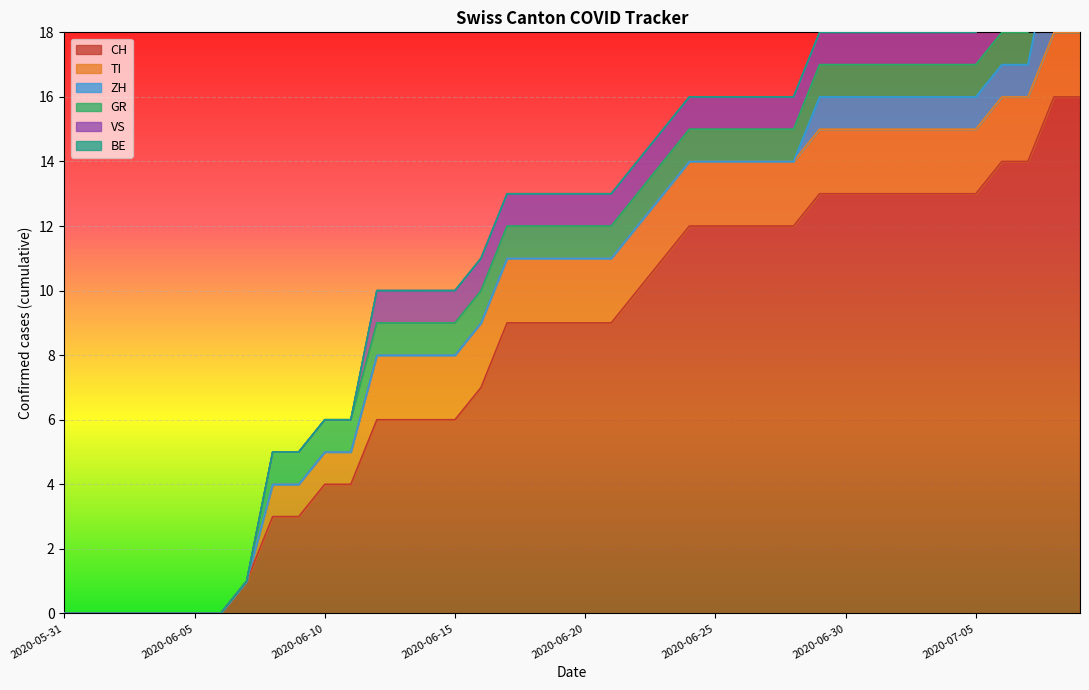

Reading right to left, extract all data points from this chart.

CH: 16	16	14	14	13	13	13	13	13	13	13	12	12	12	12	12	11	10	9	9	9	9	9	7	6	6	6	6	4	4	3	3	1	0	0	0	0	0	0	0
TI: 2	2	2	2	2	2	2	2	2	2	2	2	2	2	2	2	2	2	2	2	2	2	2	2	2	2	2	2	1	1	1	1	0	0	0	0	0	0	0	0
ZH: 3	3	1	1	1	1	1	1	1	1	1	0	0	0	0	0	0	0	0	0	0	0	0	0	0	0	0	0	0	0	0	0	0	0	0	0	0	0	0	0
GR: 1	1	1	1	1	1	1	1	1	1	1	1	1	1	1	1	1	1	1	1	1	1	1	1	1	1	1	1	1	1	1	1	0	0	0	0	0	0	0	0
VS: 1	1	1	1	1	1	1	1	1	1	1	1	1	1	1	1	1	1	1	1	1	1	1	1	1	1	1	1	0	0	0	0	0	0	0	0	0	0	0	0
BE: 0	0	0	0	0	0	0	0	0	0	0	0	0	0	0	0	0	0	0	0	0	0	0	0	0	0	0	0	0	0	0	0	0	0	0	0	0	0	0	0